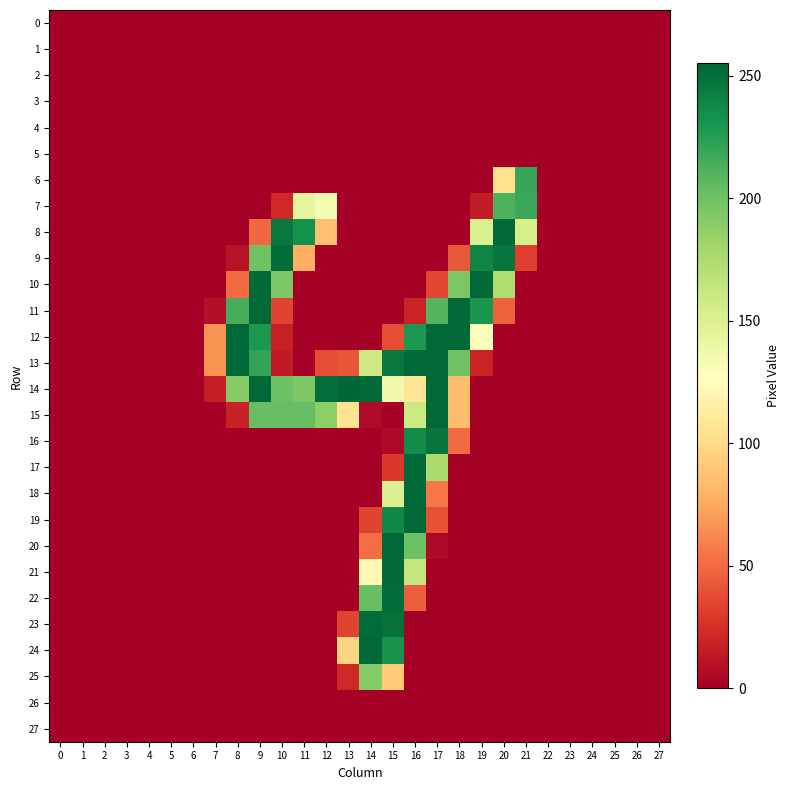

List the series in order of their peak value, highest first.

14, 8, 10, 11, 12, 13, 15, 17, 18, 19, 20, 21, 24, 9, 22, 23, 16, 6, 7, 25, 0, 1, 2, 3, 4, 5, 26, 27